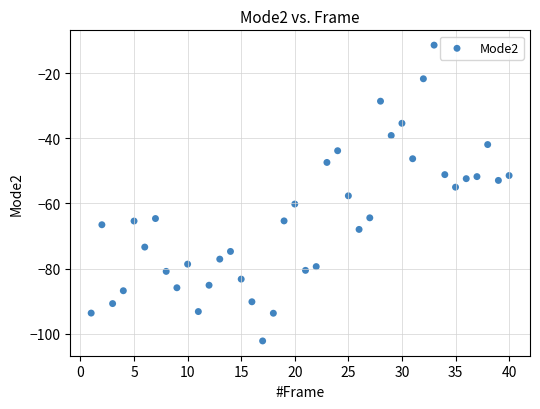

What is the range of Y values (max minus min)?

90.9